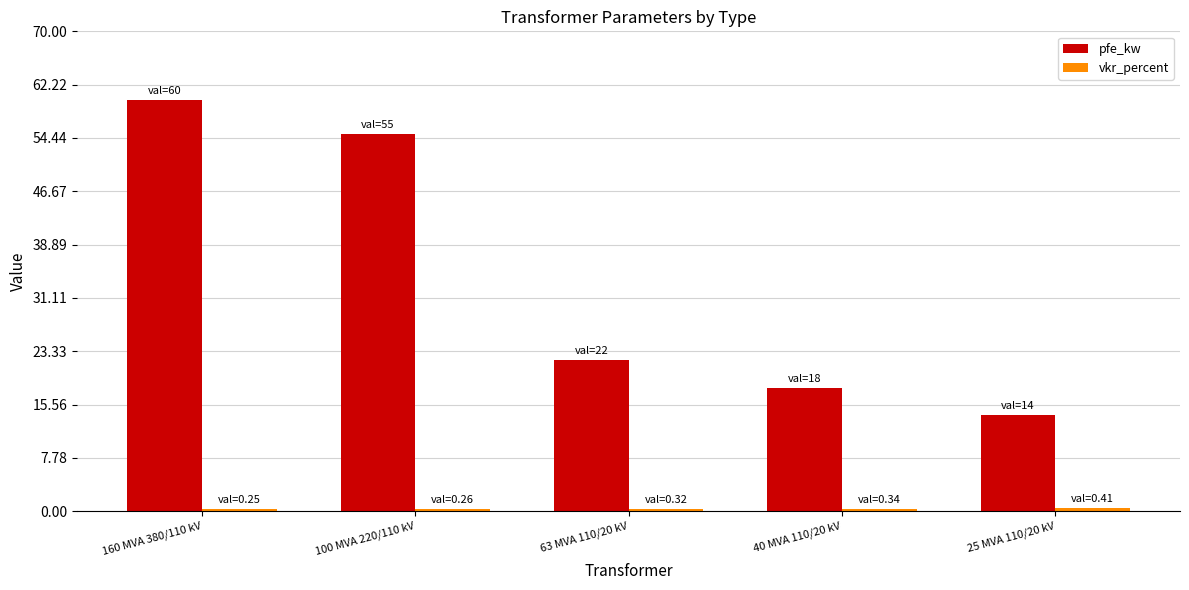

What is the difference between the second highest and minimum values in the pfe_kw series?

41.0